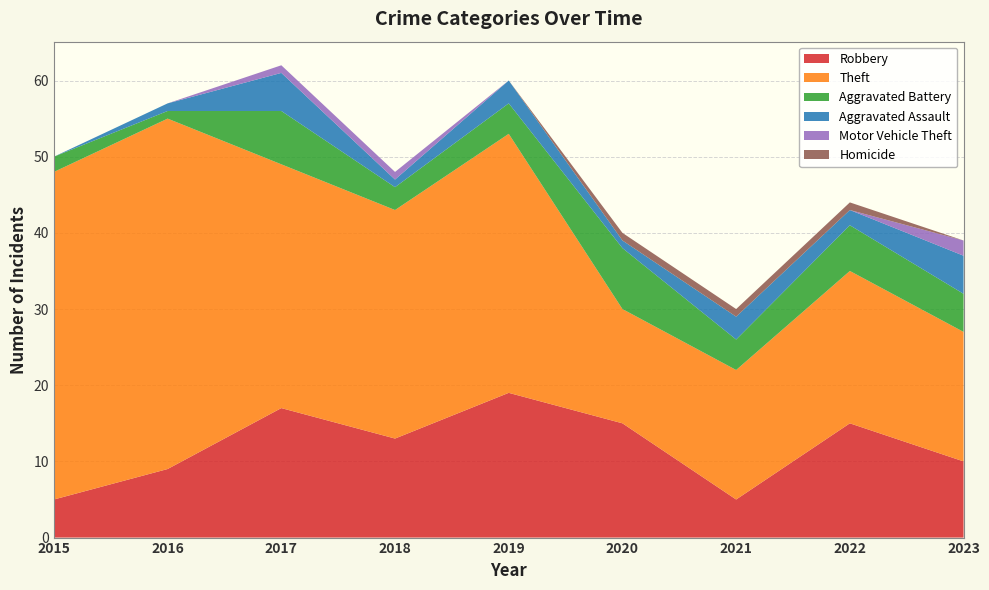

Reading left to right, list all the values displayed in this chart.

Robbery: 5	9	17	13	19	15	5	15	10
Theft: 43	46	32	30	34	15	17	20	17
Aggravated Battery: 2	1	7	3	4	8	4	6	5
Aggravated Assault: 0	1	5	1	3	1	3	2	5
Motor Vehicle Theft: 0	0	1	1	0	0	0	0	2
Homicide: 0	0	0	0	0	1	1	1	0